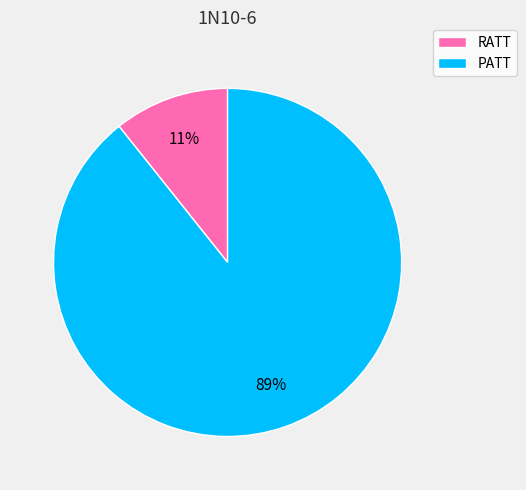

To the nearest percent, what is the average slice percentage?

50%